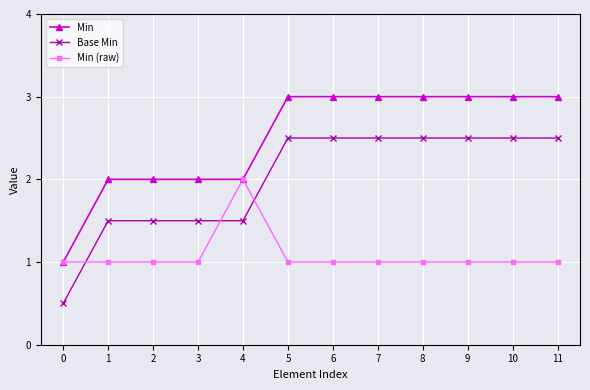

True or false: Min and Base Min cross at least once.

False